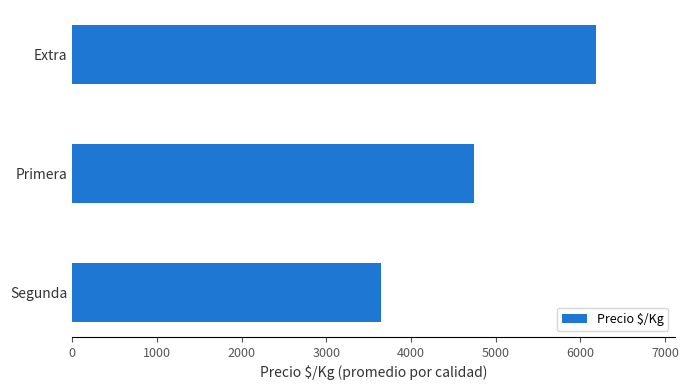

Are the bars grouped side by side (vs. stacked)?

No